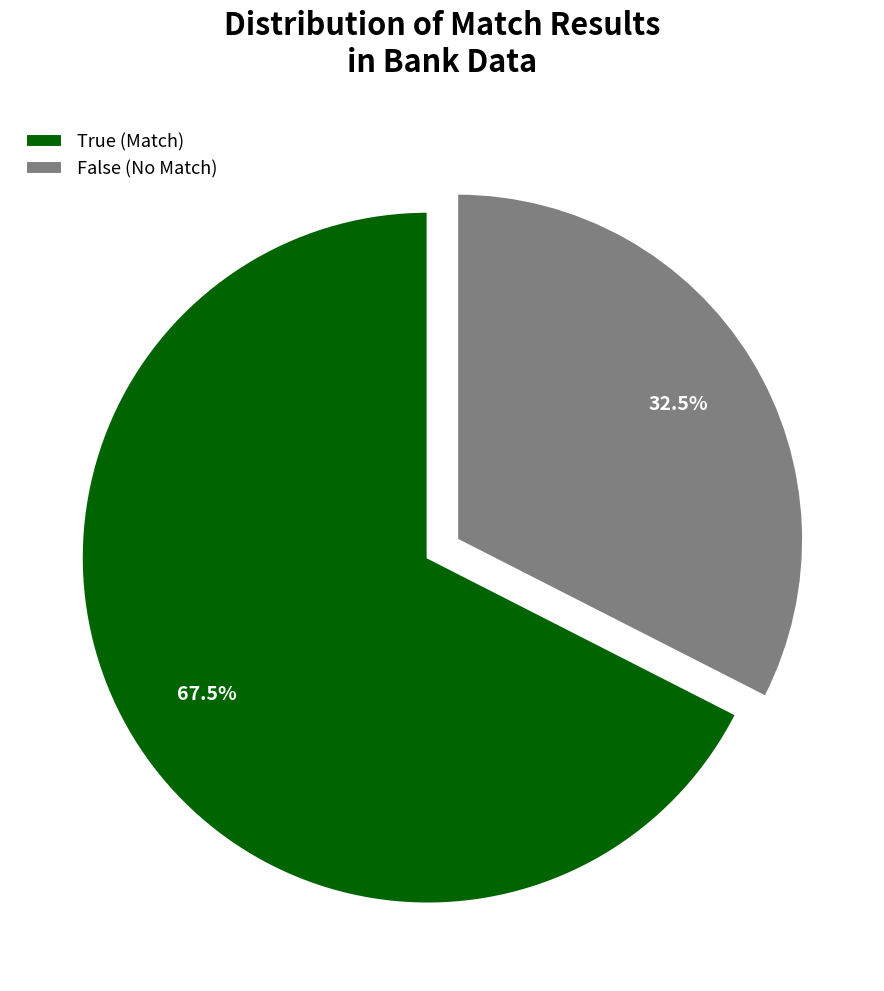

How many segments does this pie chart have?

2